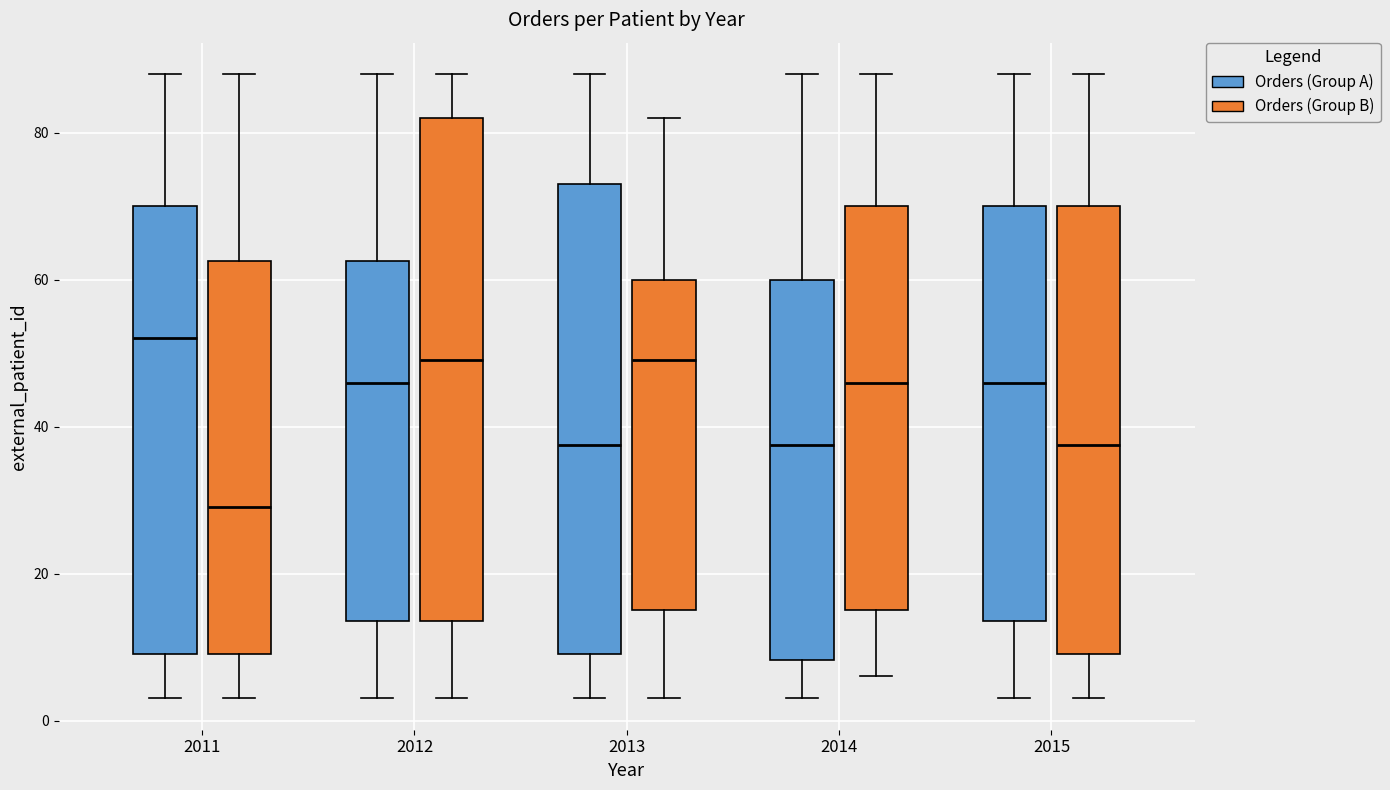

Comparing the boxes themselves (not the whiskers), which one is the tallest?

2012 (Orders (Group B))